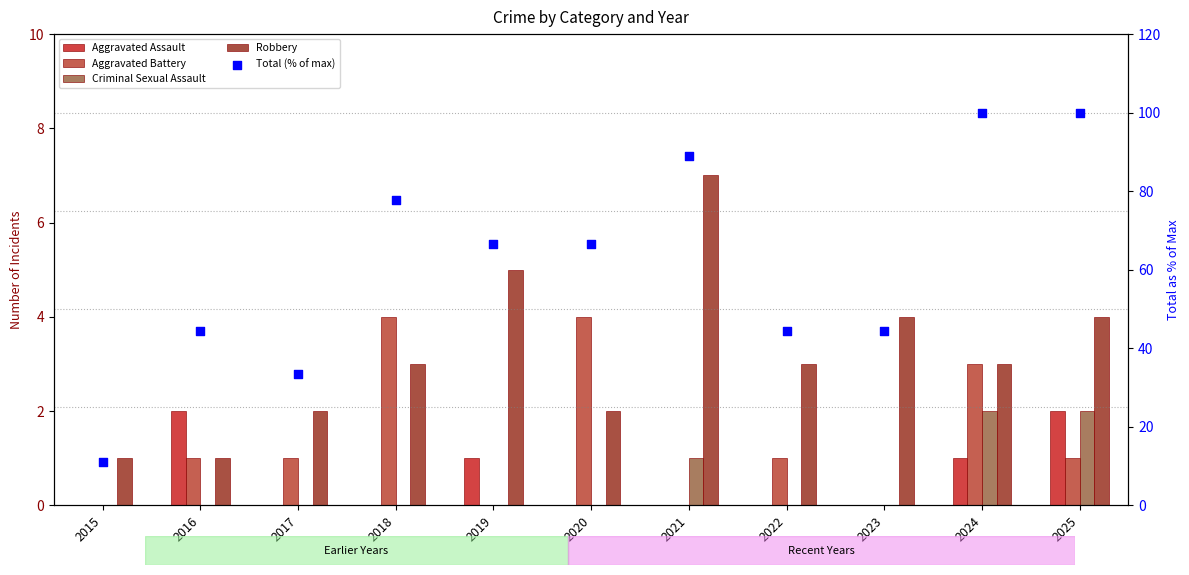

At how many categories does at least one series exceed 51?

6